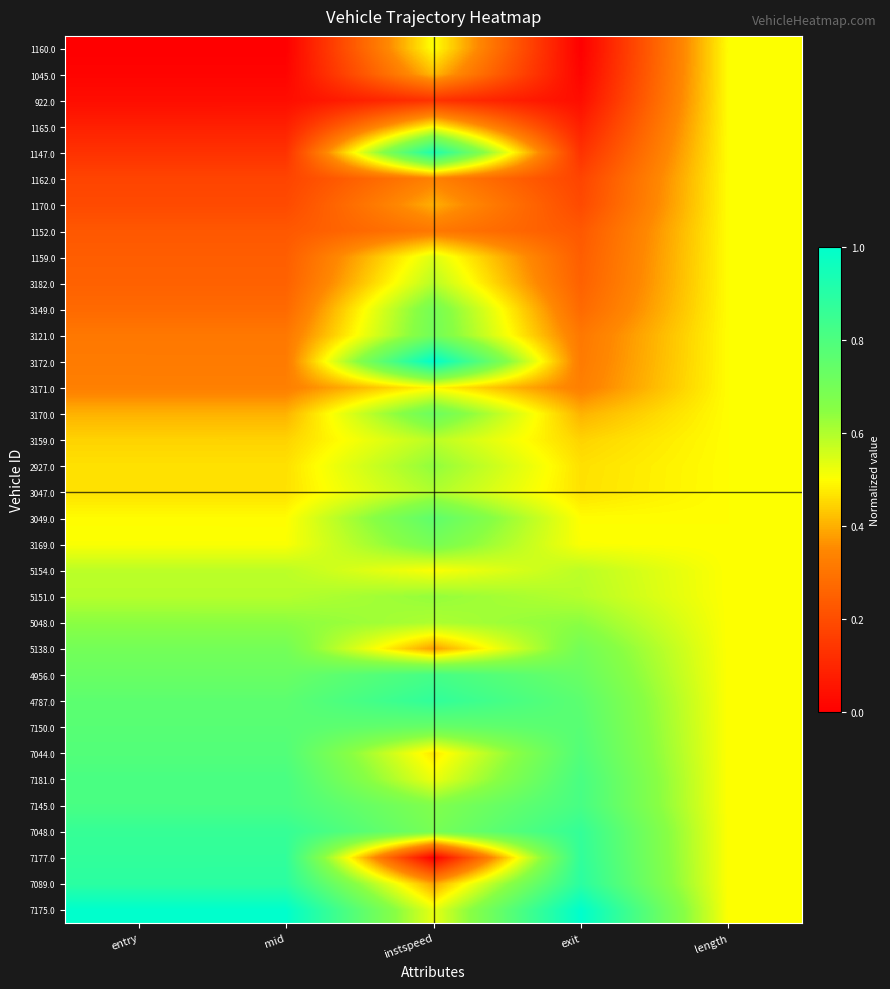

What is the total value across all series at exit?

16.2